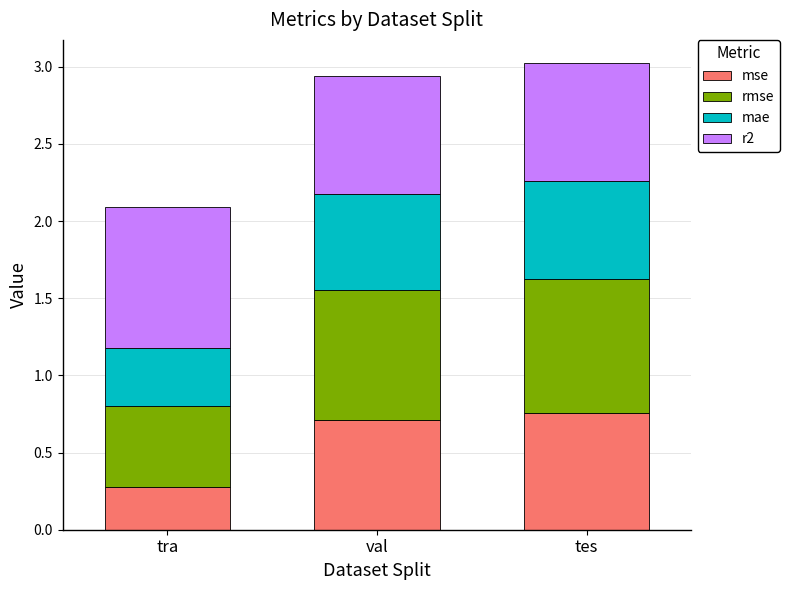

What is the difference between the maximum and minimum values in the mse series?

0.5